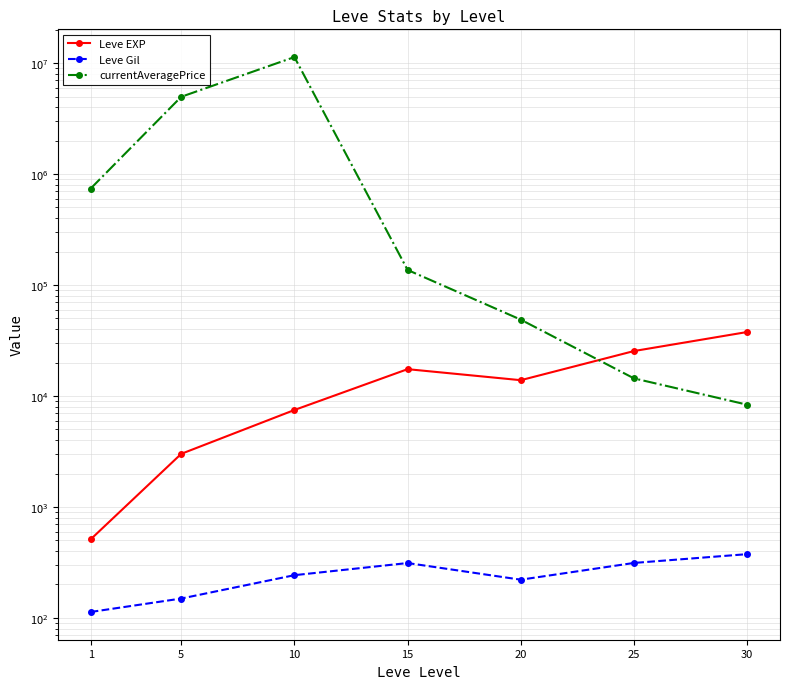

At which label is Leve EXP closest to 19112?

15